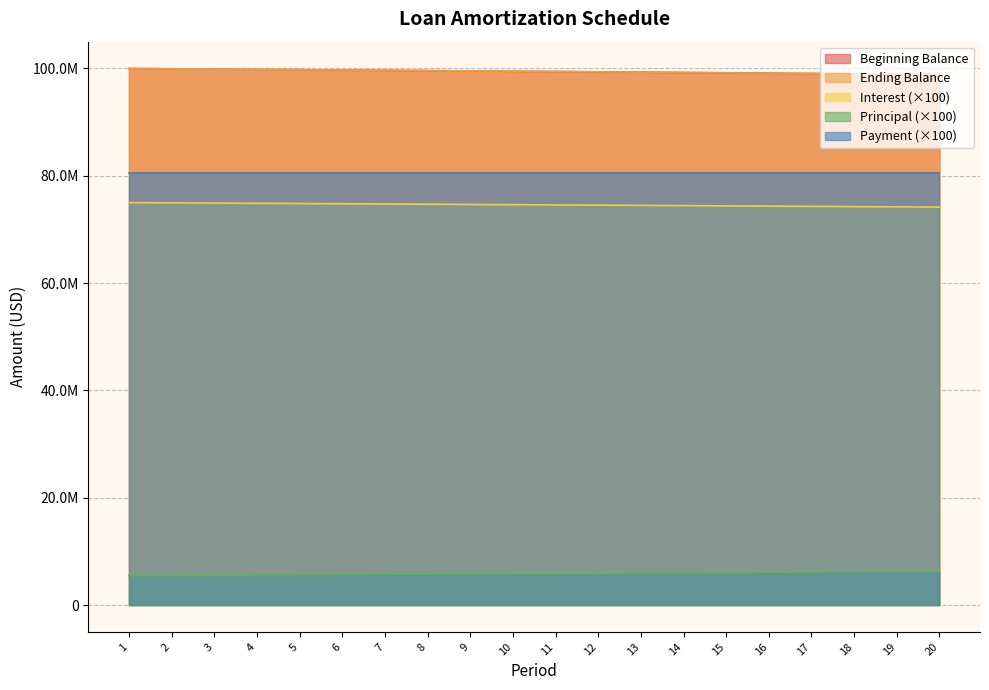

What is the value of the Principal point at the 15th from the left?

6064615.5